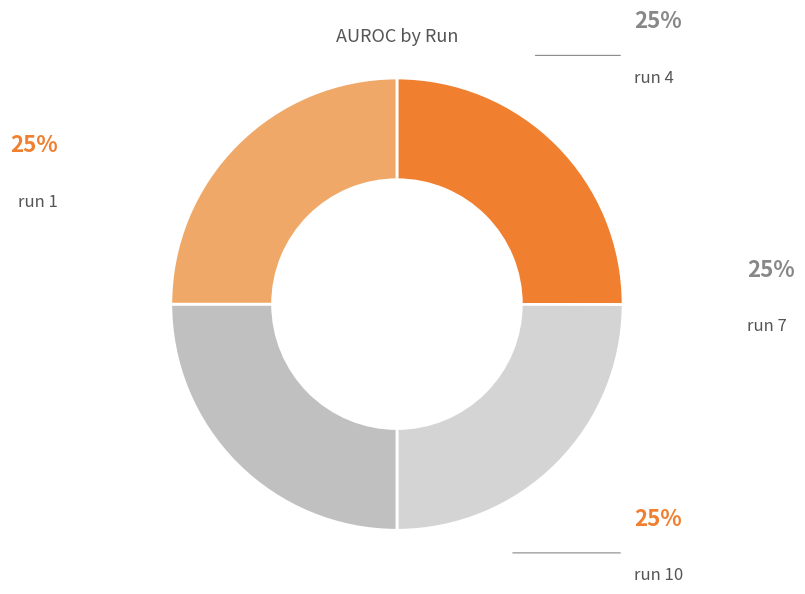

How many slices are in this pie chart?

4